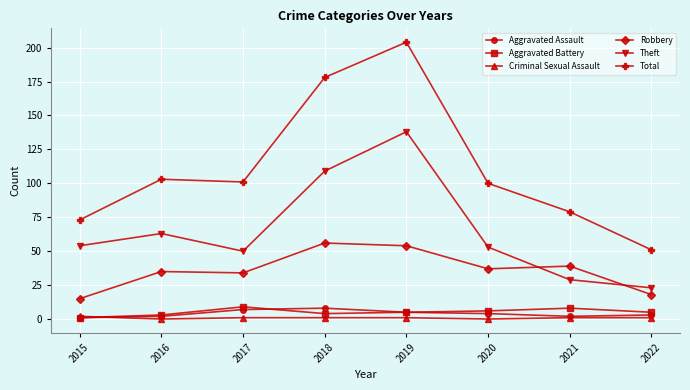

What is the minimum value for Theft?

23